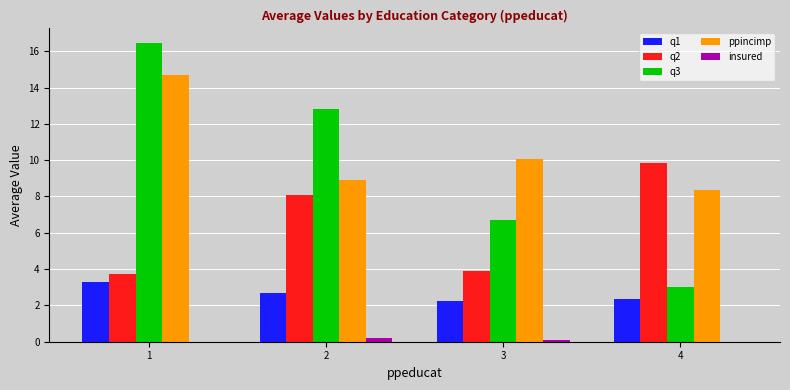

The q2 series shows 3.7 at 1. True or false?

True